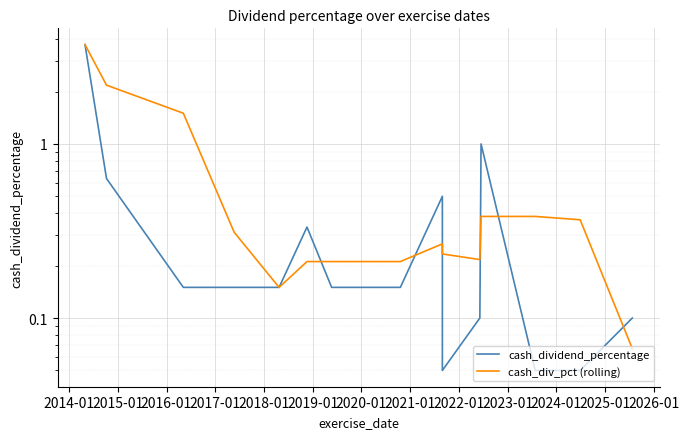

At how many categories does at least one series exceed 3?

1